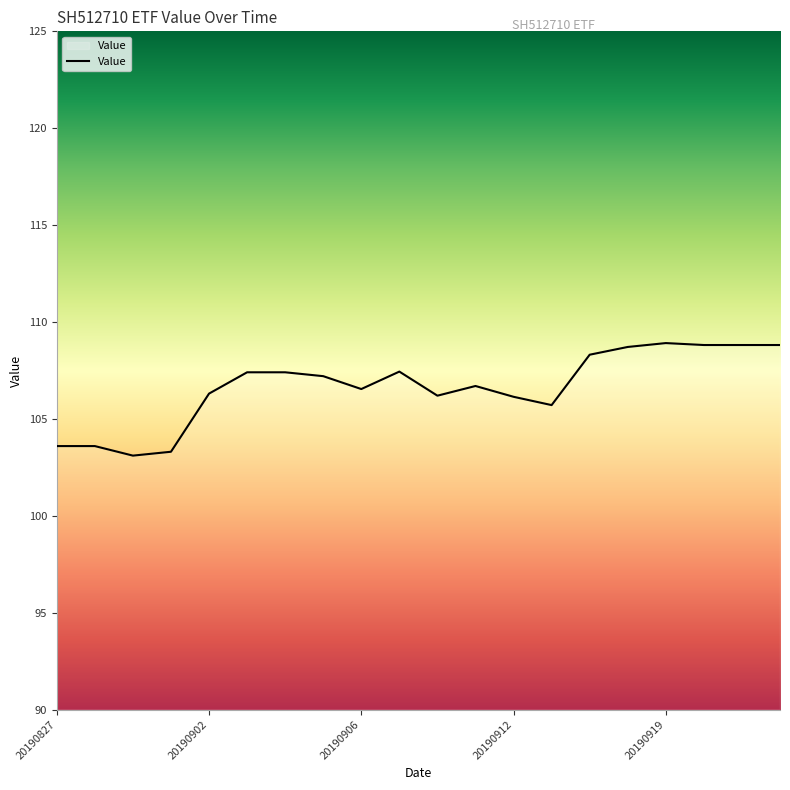

What is the difference between the maximum and minimum values?

5.8